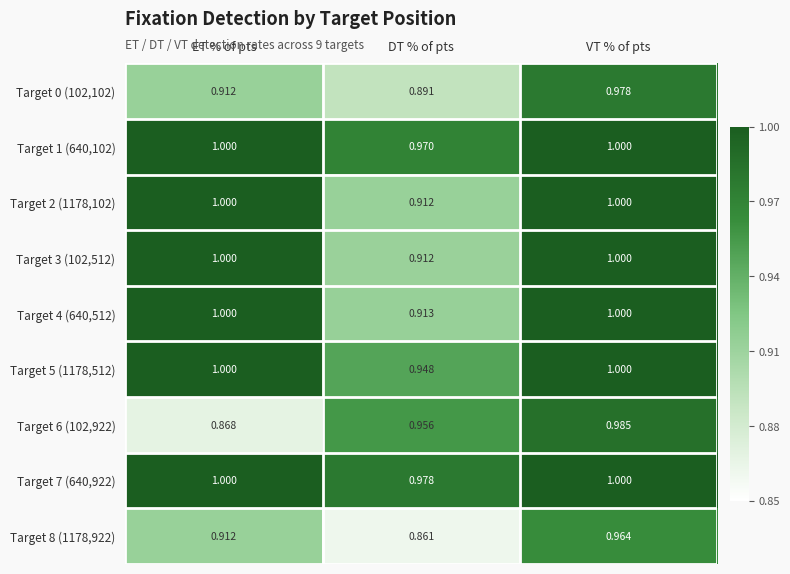

At which category is the sum across all series the highest?

VT % of pts